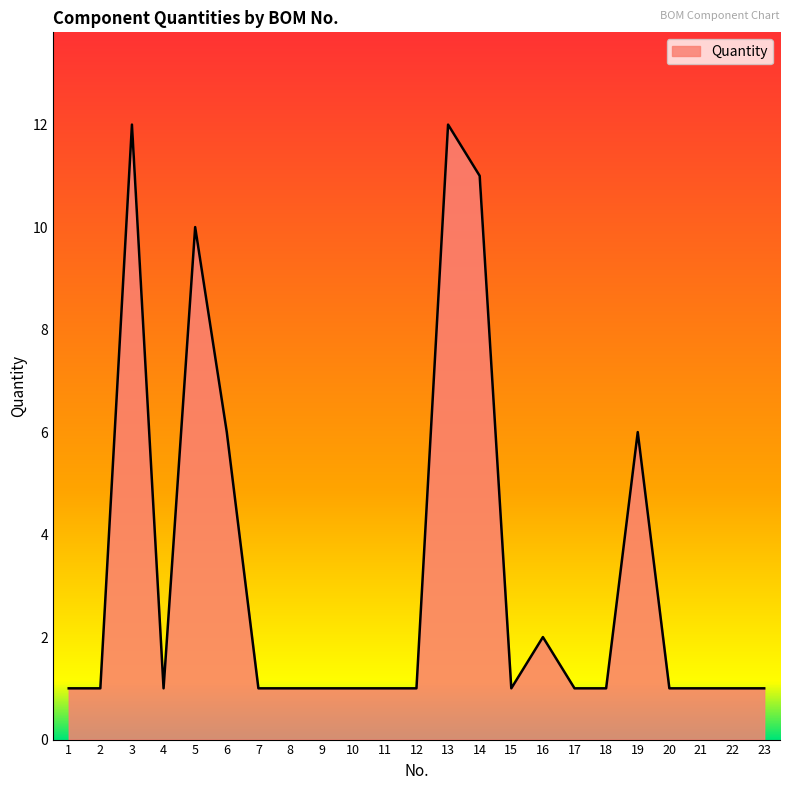

Which has a higher value, 15 or 13?

13